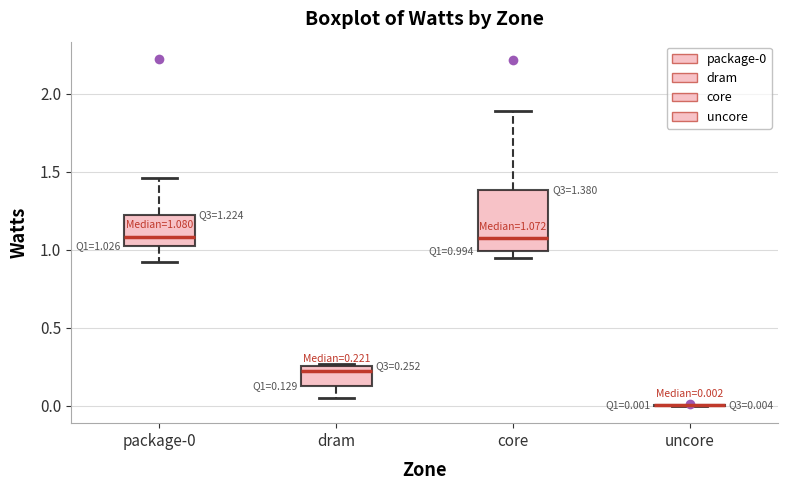

Which box is the tallest, from its lower edge to its upper edge?

core